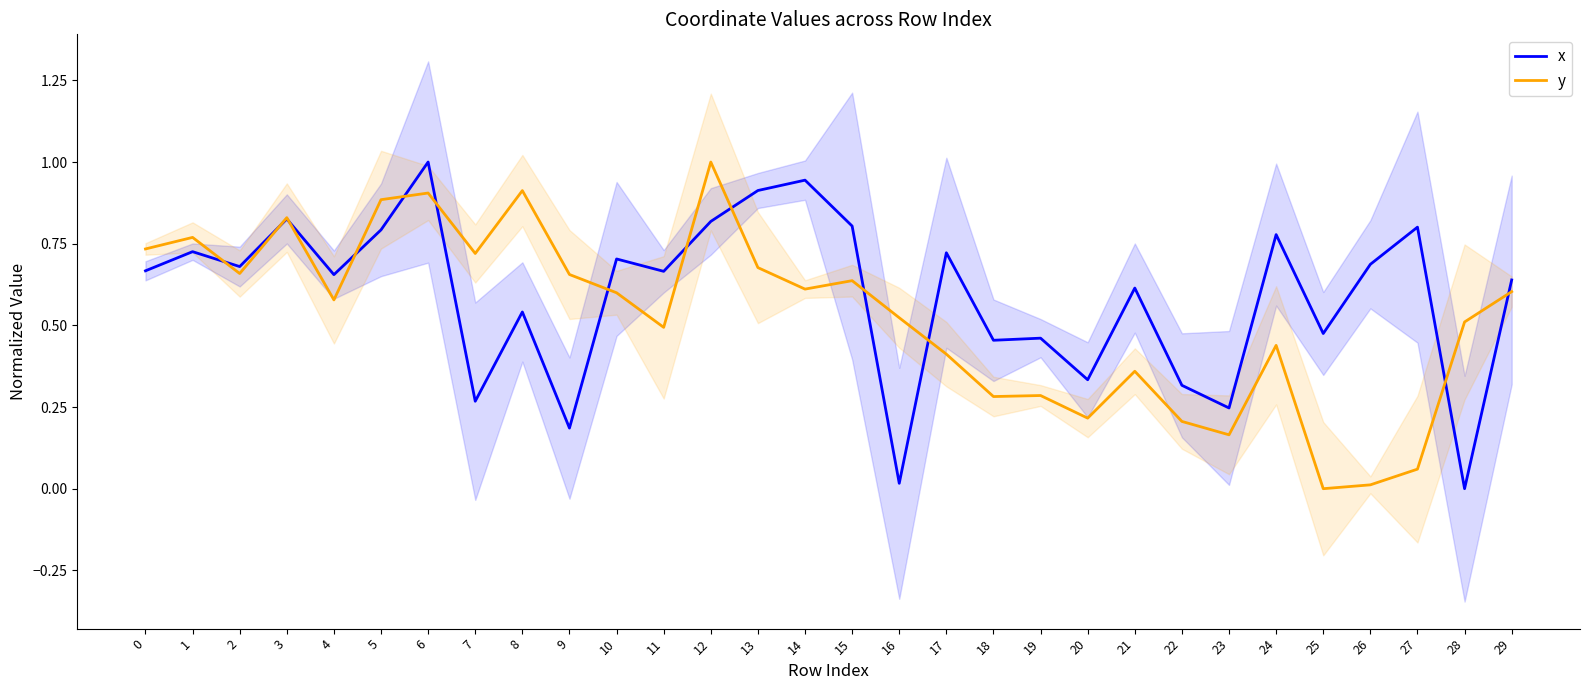

What is the total value across all series at 27?

0.9